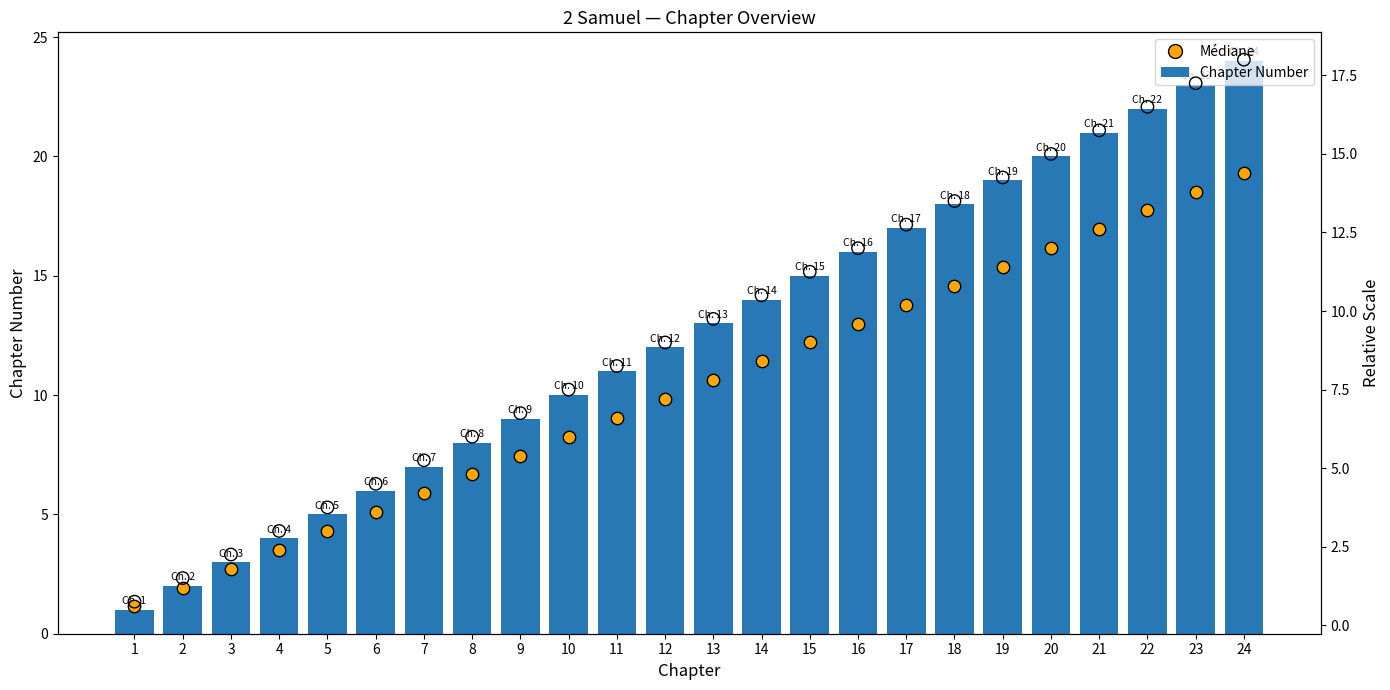

Which series has the largest total across all categories?

Chapter Number